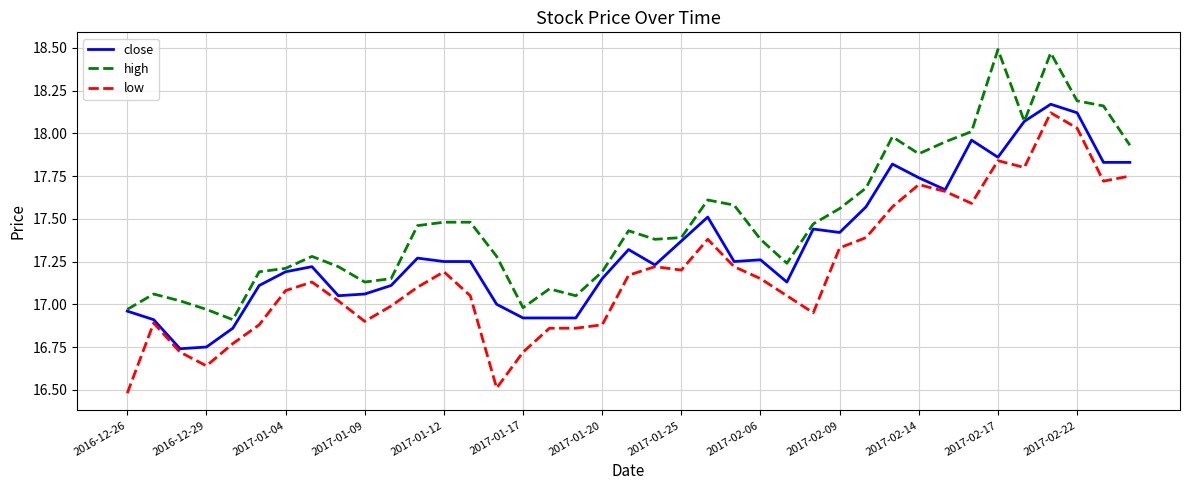

What is the minimum value shown in the chart?

16.5